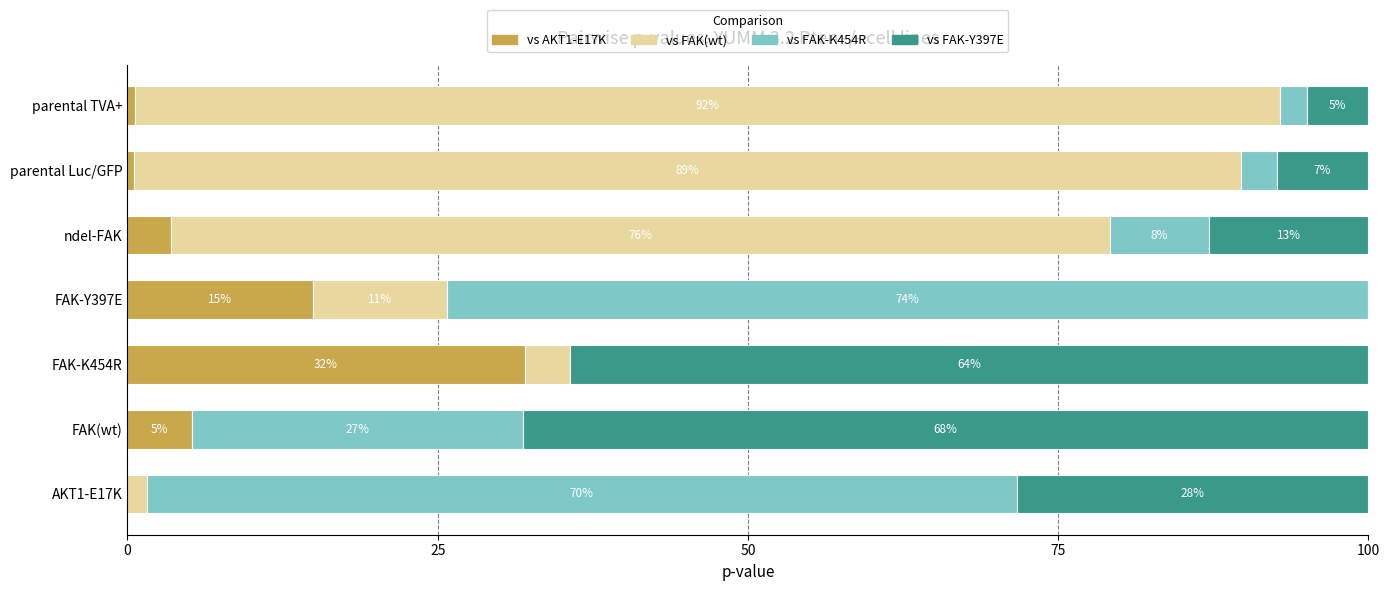

What is the total value across all series at parental TVA+?

100.0